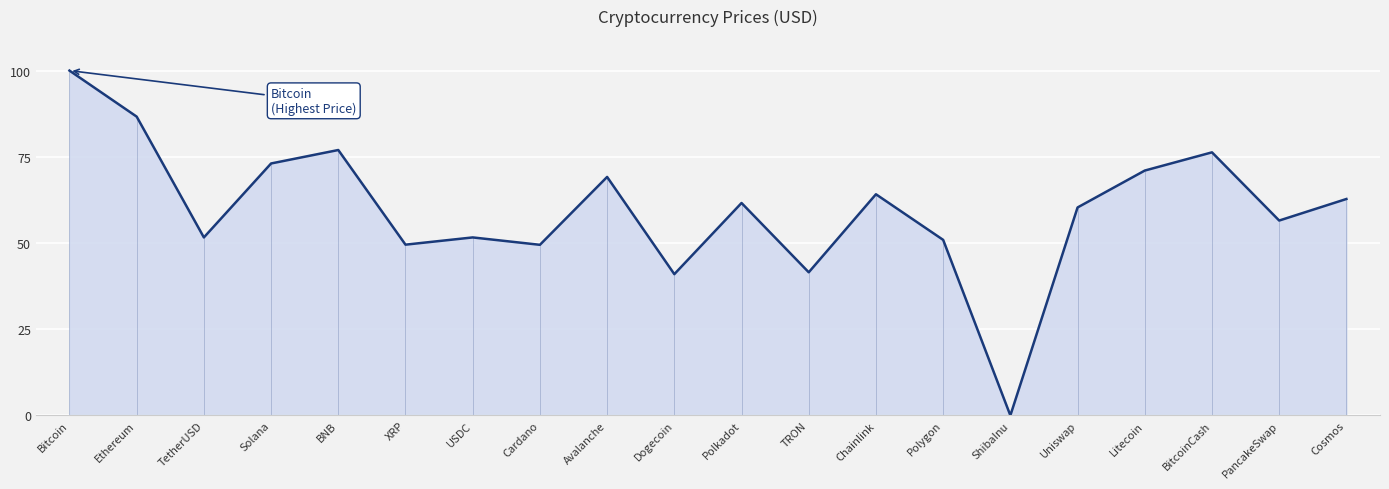

What is the difference between the values at USDC and Chainlink?

12.5